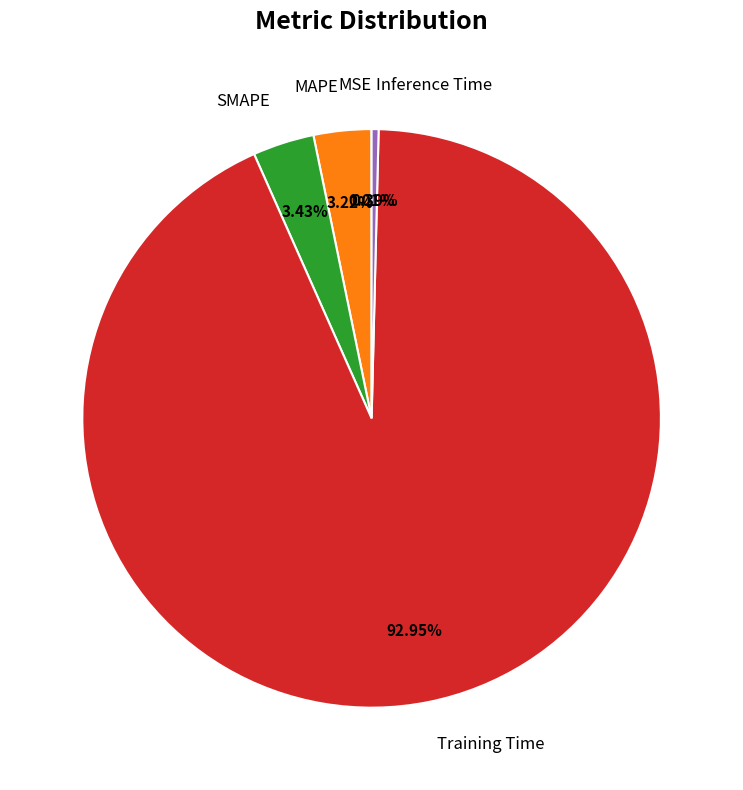

Which has a higher value, SMAPE or Inference Time?

SMAPE